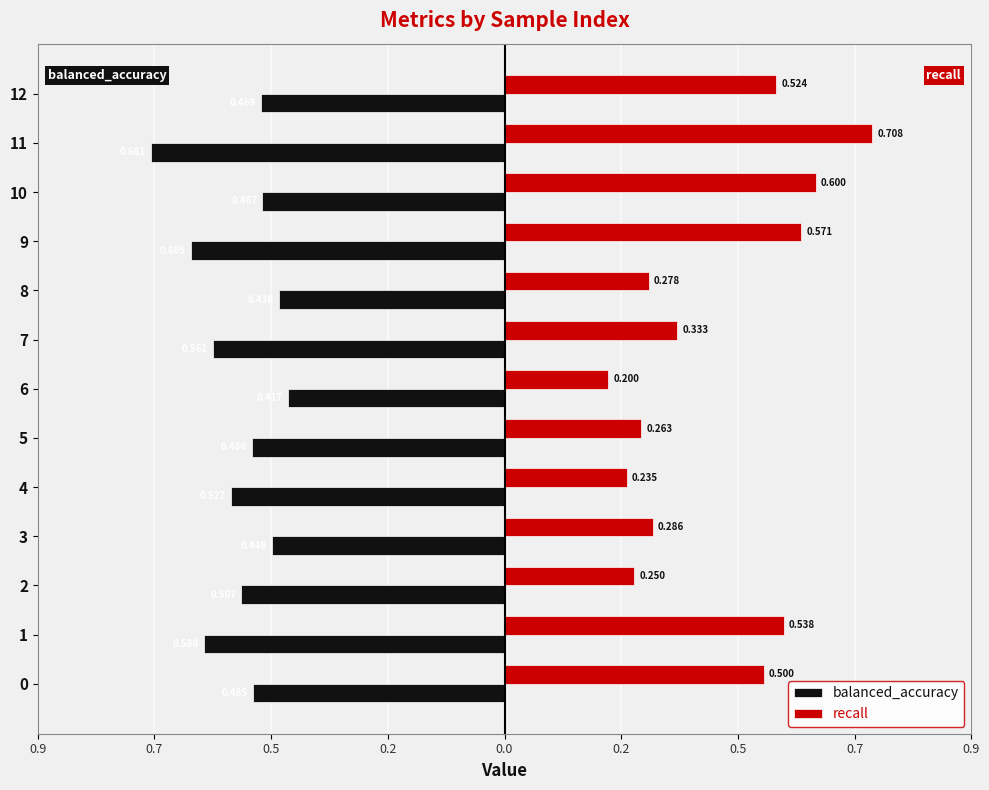

What are all the series names shown in the legend?

balanced_accuracy, recall